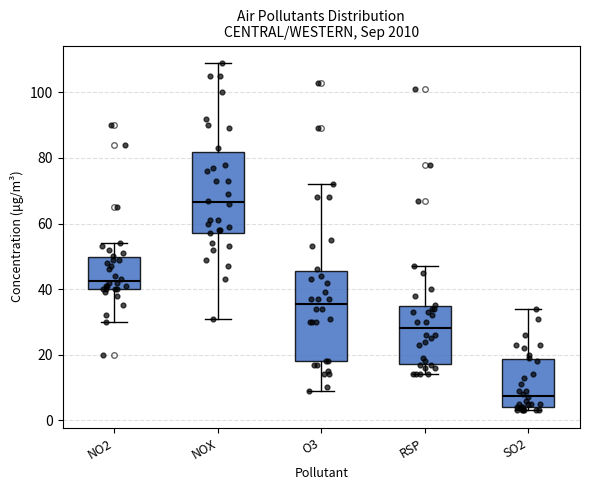

Where is the lower edge of the box for RSP on the y-axis? The values are not printed on the chart, so give them approximately, as read against the axis.

18